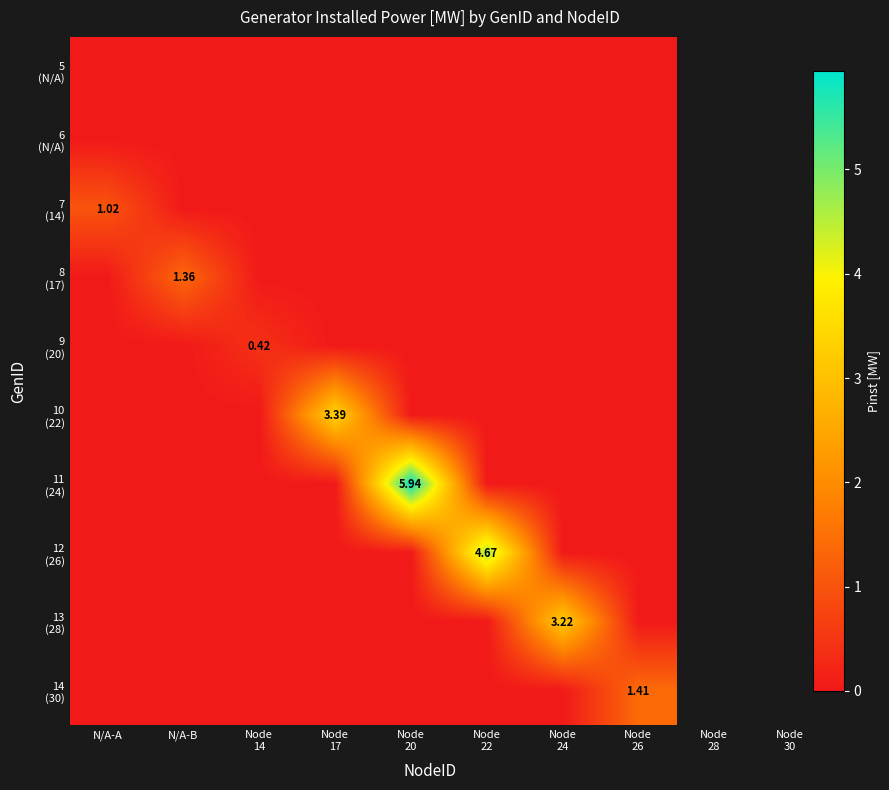

Is it true that 12 (26) equals -2.8 at Node 20?

False